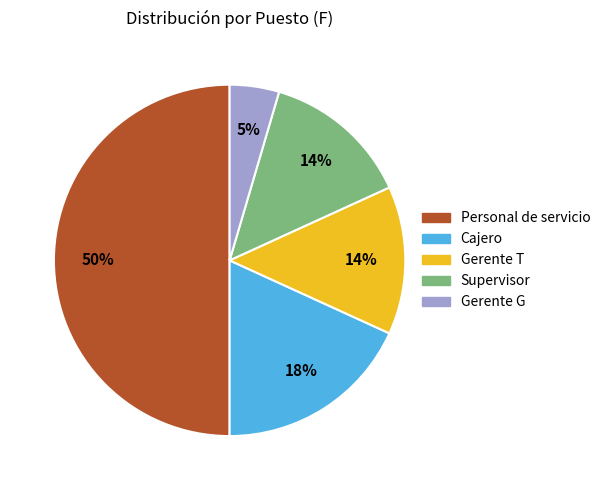

To the nearest percent, what percentage of the pie is Supervisor?

14%